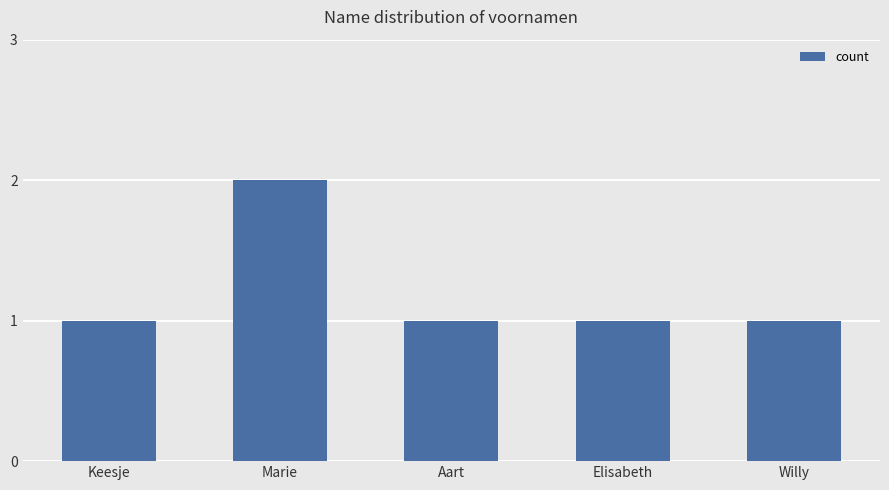

Reading right to left, extract all data points from this chart.

Willy=1	Elisabeth=1	Aart=1	Marie=2	Keesje=1